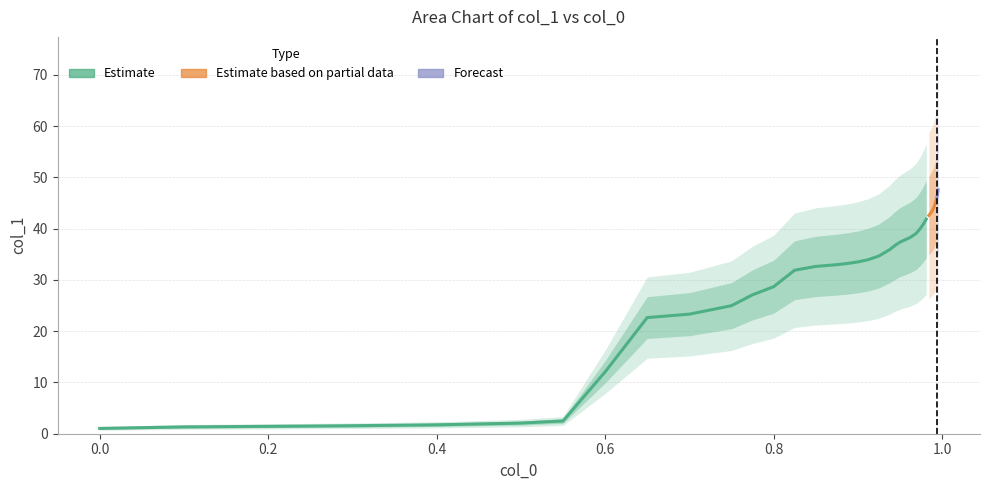

What is the ratio of the value at 38 to the value at 7?

3.9